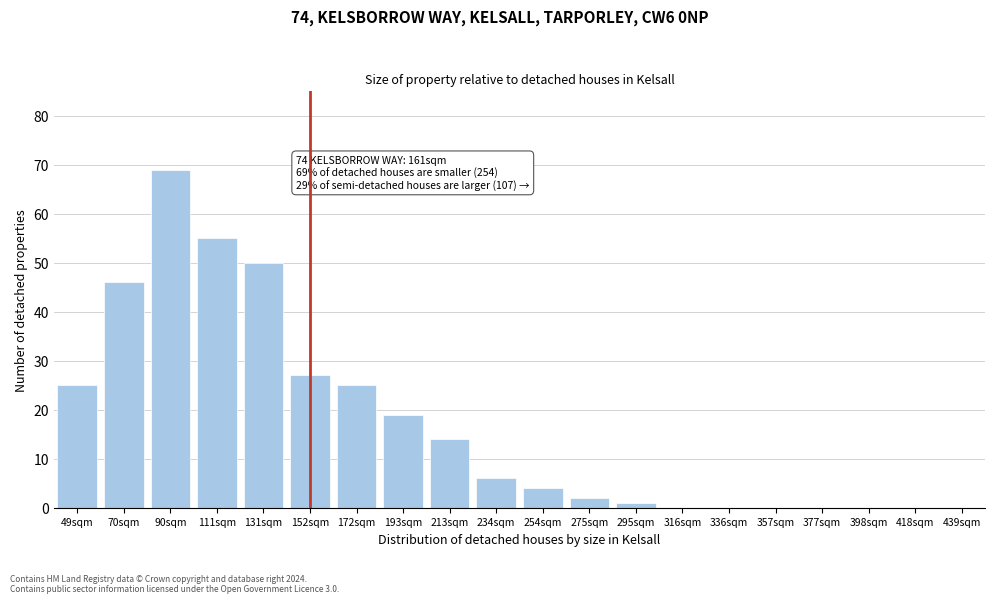

Reading right to left, extract all data points from this chart.

439sqm=0	418sqm=0	398sqm=0	377sqm=0	357sqm=0	336sqm=0	316sqm=0	295sqm=1	275sqm=2	254sqm=4	234sqm=6	213sqm=14	193sqm=19	172sqm=25	152sqm=27	131sqm=50	111sqm=55	90sqm=69	70sqm=46	49sqm=25